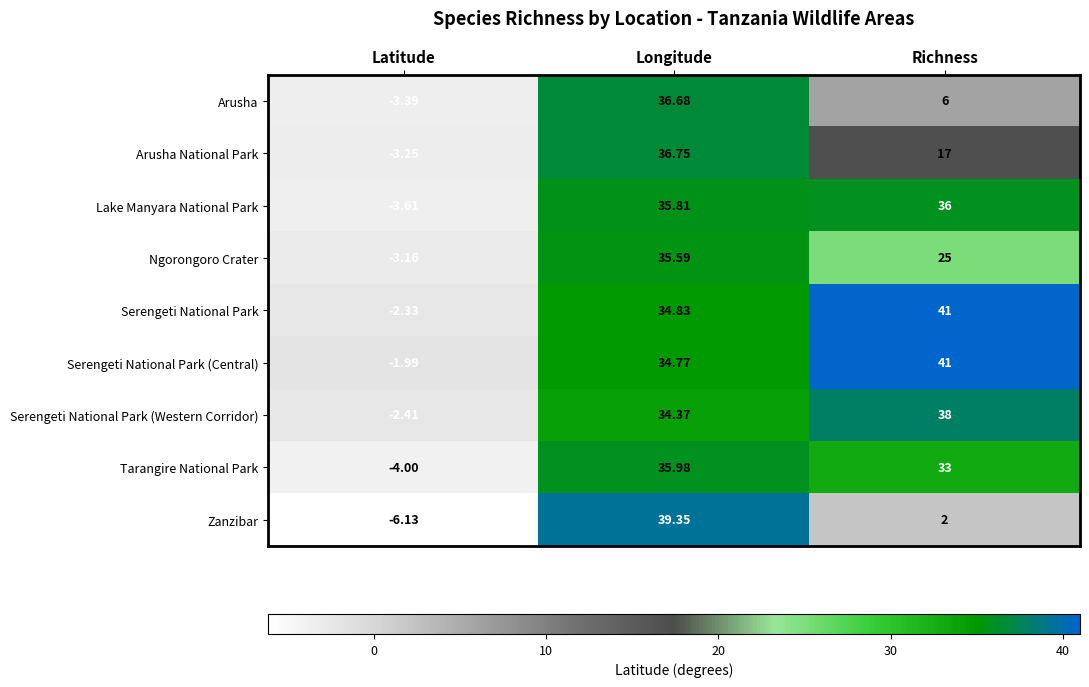

At which category does the chart reach its minimum across all series?

Latitude